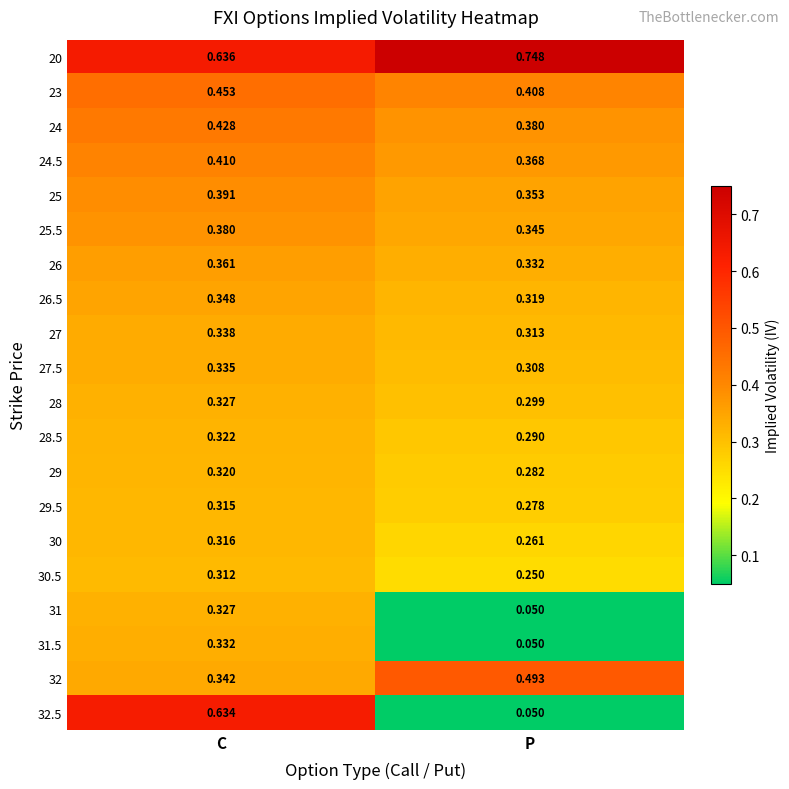

List the labels in order of 28 value, largest first.

C, P